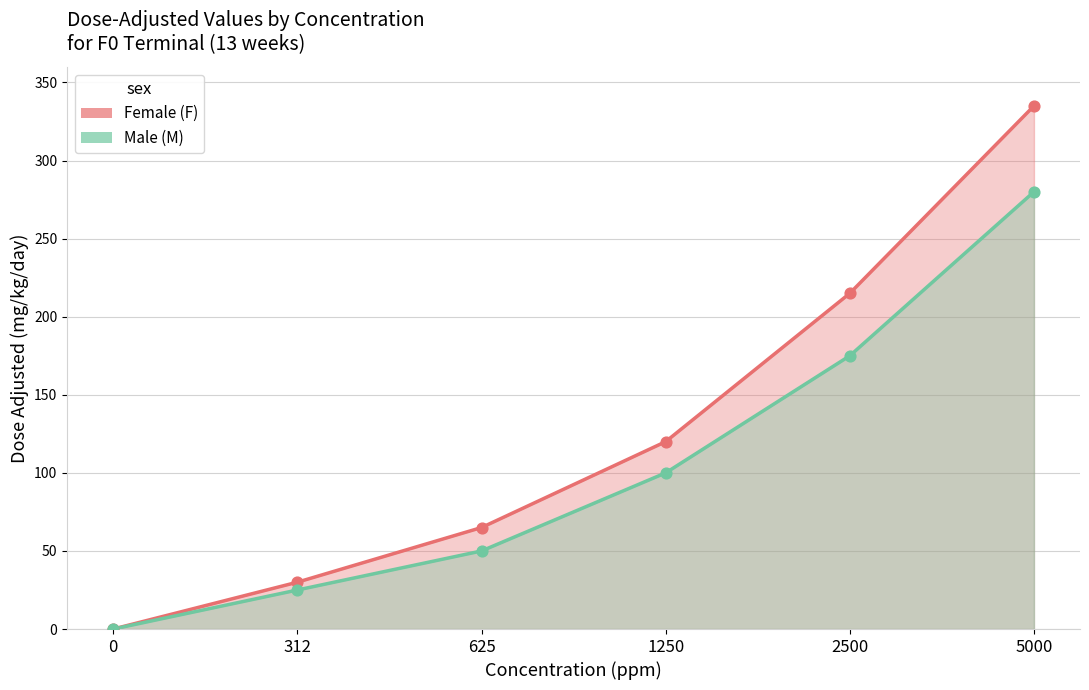

At how many categories does at least one series exceed 162?

2